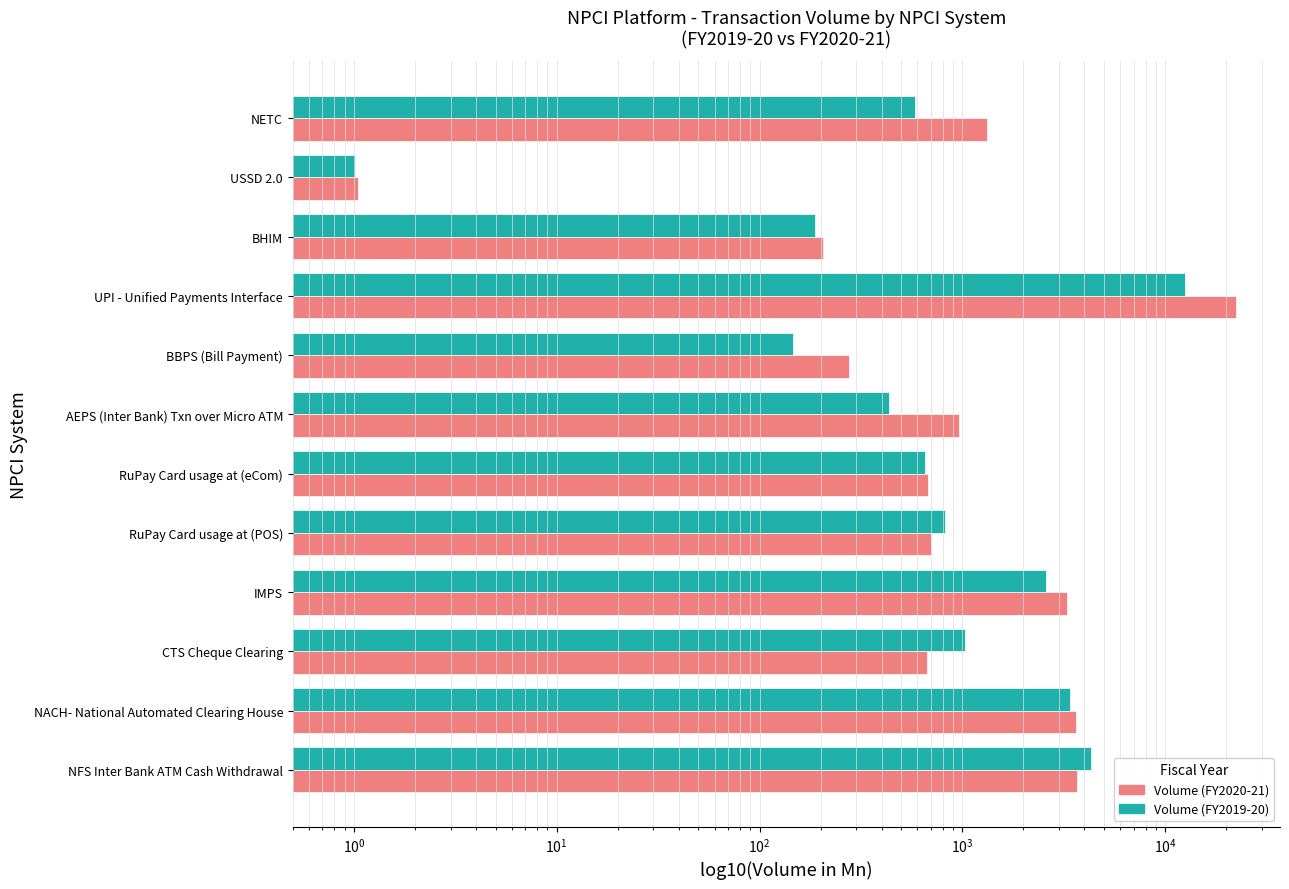

Reading right to left, transcribe all the data shown in this chart.

Volume (FY2020-21): 1327.3	1.0	204.7	22330.7	276.1	963.3	679.7	702.0	3278.3	668.3	3626.2	3660.9
Volume (FY2019-20): 582.6	1.0	186.8	12518.6	145.7	437.2	658.1	822.6	2579.2	1035.9	3401.8	4311.6